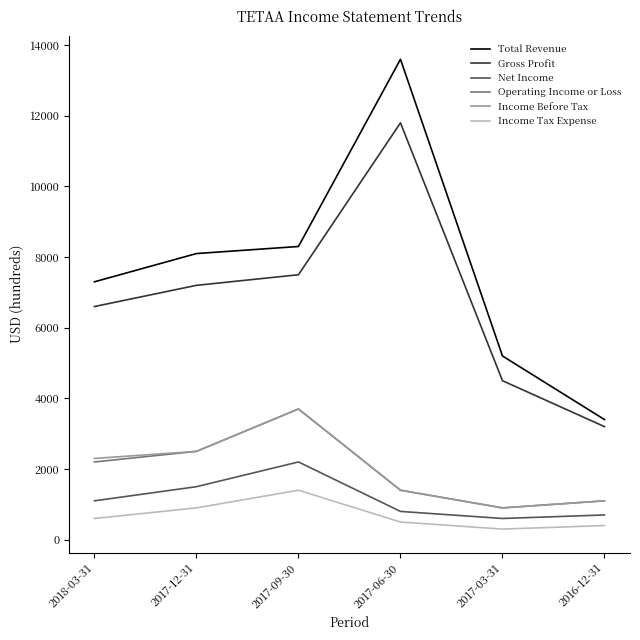

Which series changed the most between 2017-06-30 and 2016-12-31?

Total Revenue